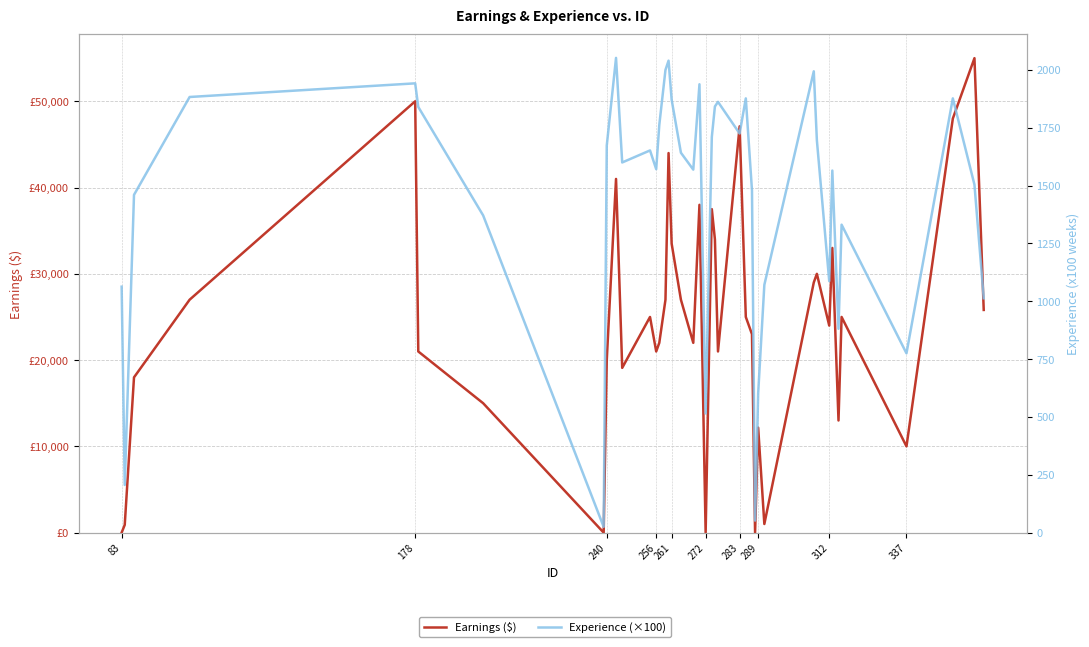

How many interior local valleys does the Earnings ($) series have?

11